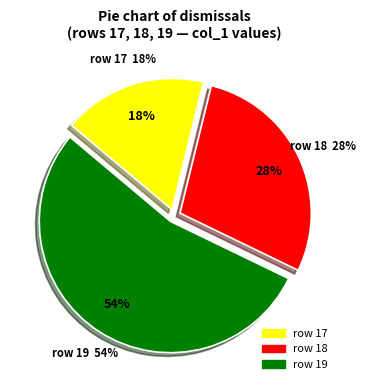

To the nearest percent, what is the difference between the largest and smallest slice percentages?

36%